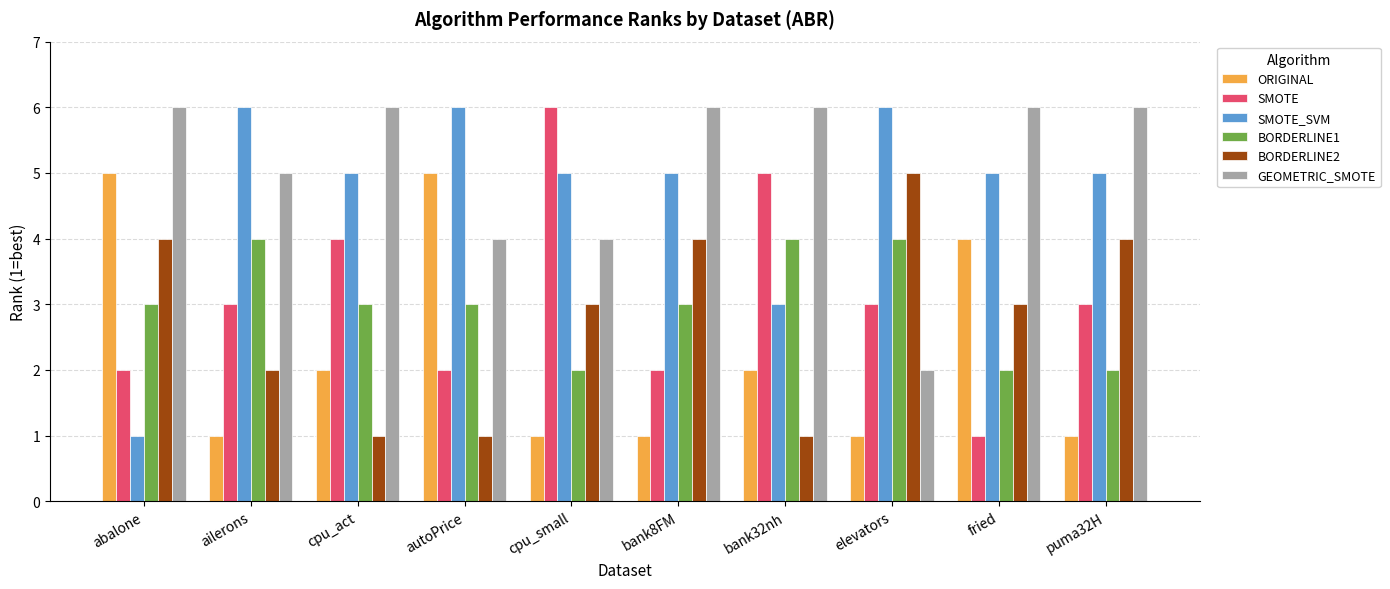

Rank the series at cpu_small from lowest to highest value.

ORIGINAL, BORDERLINE1, BORDERLINE2, GEOMETRIC_SMOTE, SMOTE_SVM, SMOTE